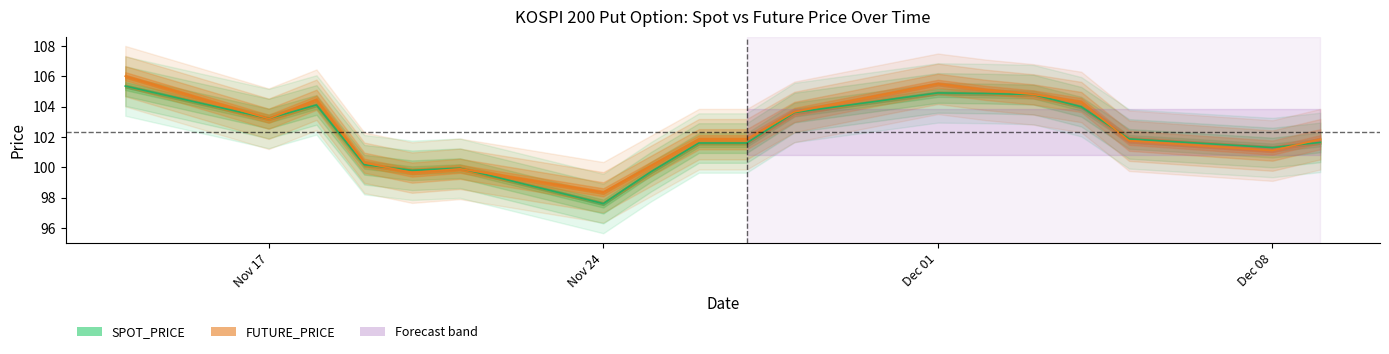

Rank the series by their average value, from highest to lowest.

FUTURE_PRICE, SPOT_PRICE